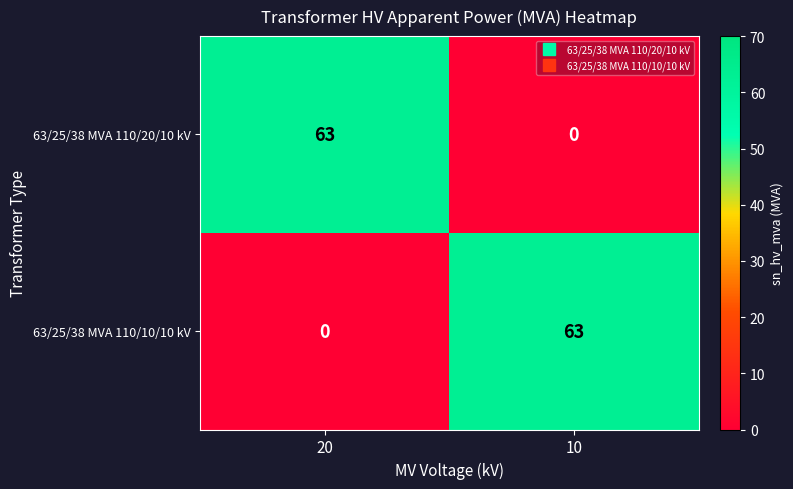

What is the sum of all 63/25/38 MVA 110/20/10 kV values?

63